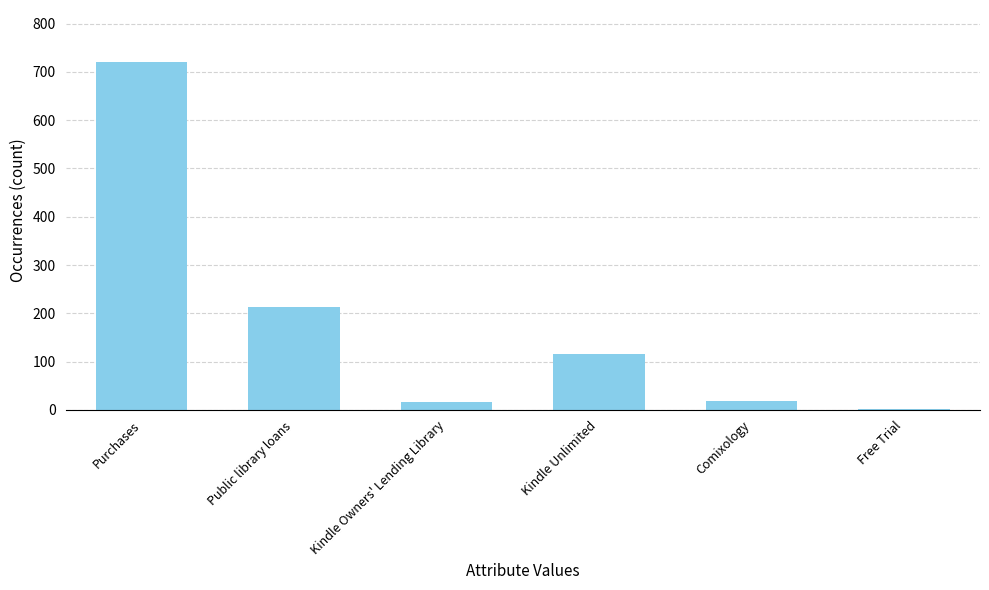

At which label is the value closest to 360?

Public library loans